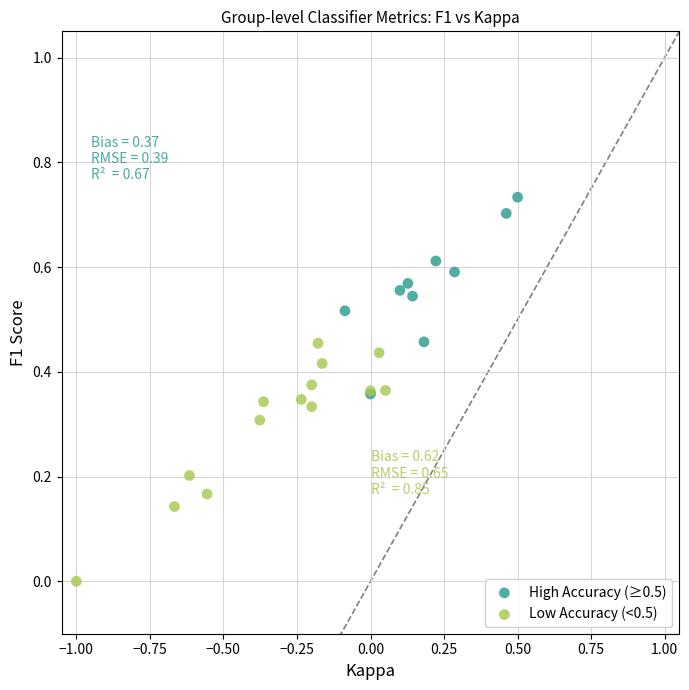

Which series has the largest Y range (max minus min)?

Low Accuracy (<0.5)